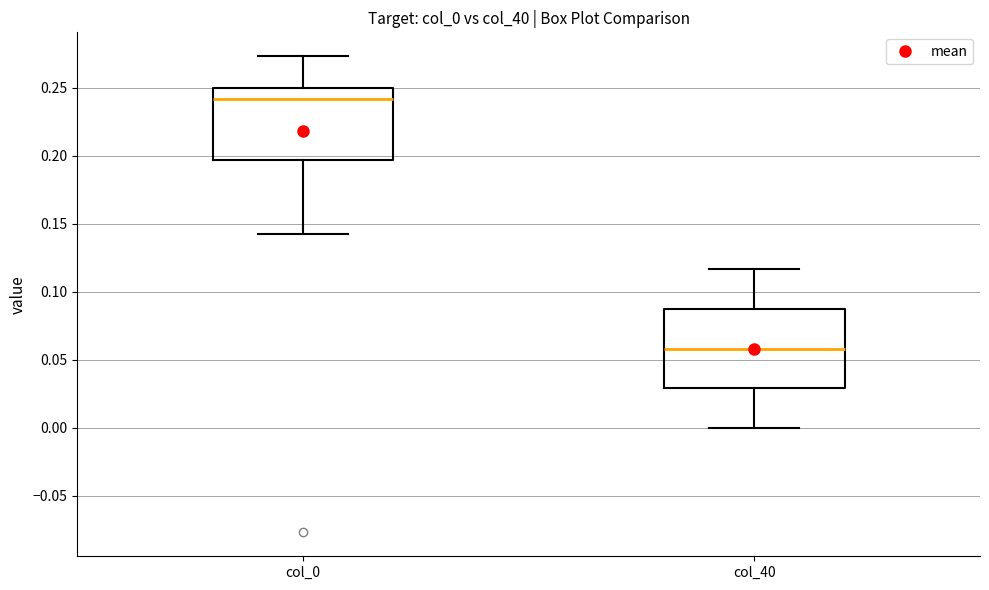

Reading left to right, transcribe this box plot: for each box, give where its median line is, the range the box spans, and where its two whiskers end, as read against the y-axis. The values are not printed on the chart, so give them approximately, as read against the axis.

col_0: median 0.240, box 0.195 to 0.250, whiskers 0.140 to 0.275
col_40: median 0.060, box 0.030 to 0.085, whiskers 0.000 to 0.115